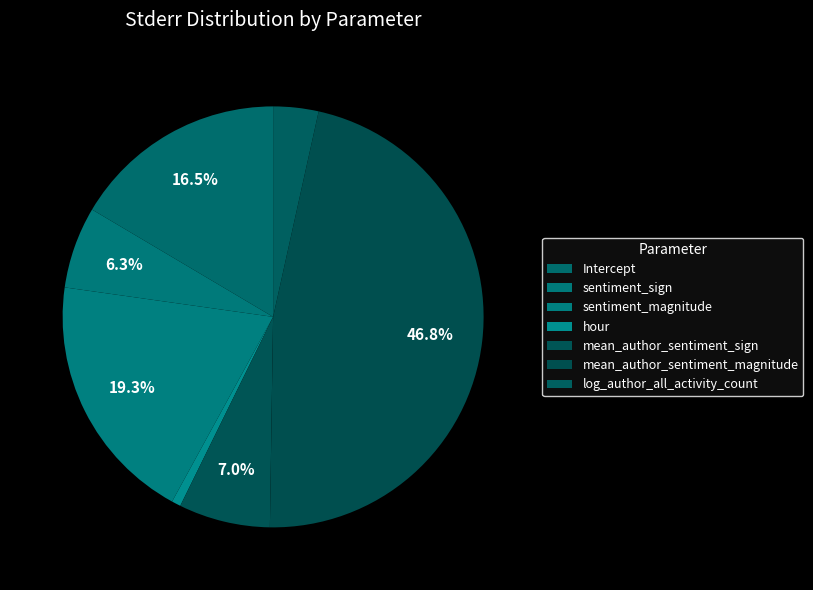

What is the largest slice in the pie chart?

mean_author_sentiment_magnitude